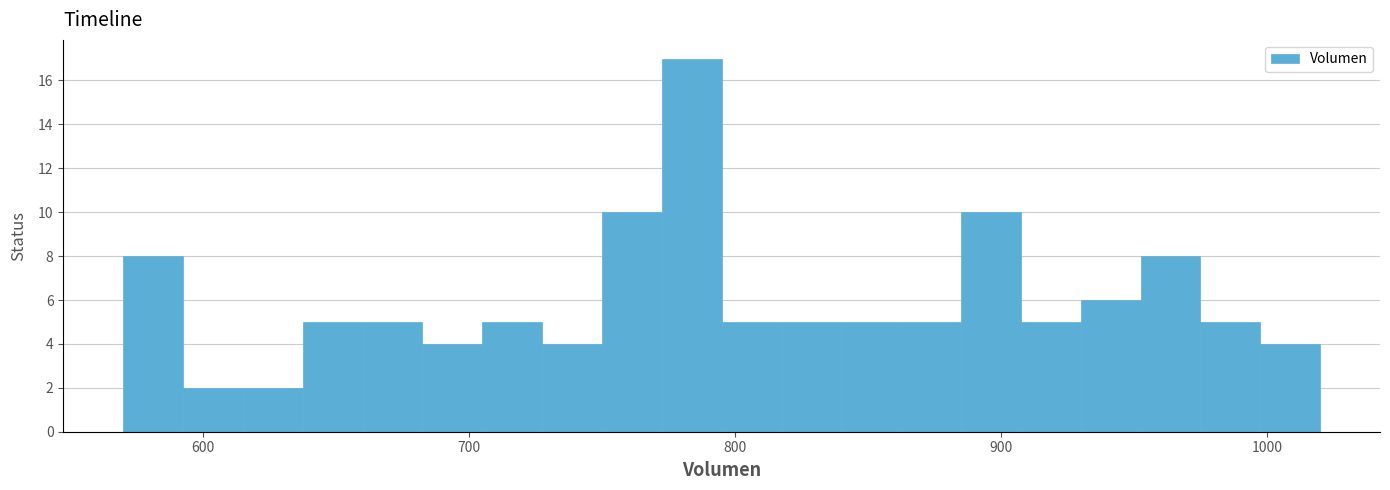

Around what value on the x-axis is the tallest bar? Give the approximate position of its centre, as read against the axis.

780